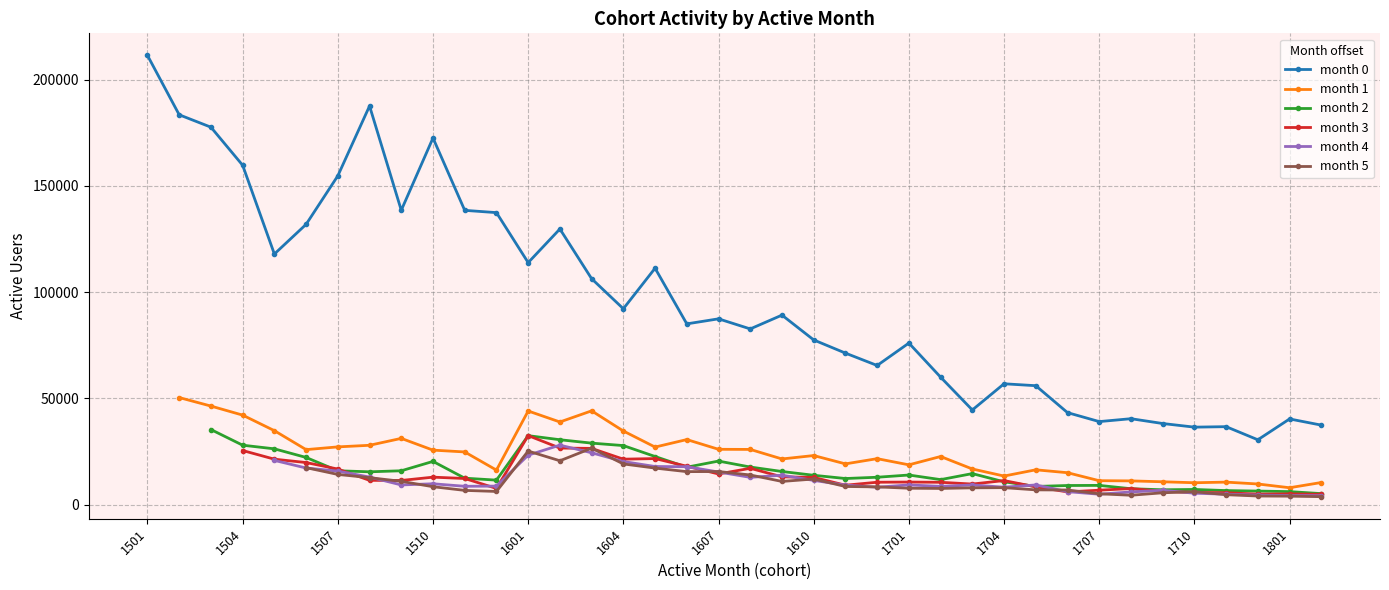

List the series in order of their peak value, highest first.

month 0, month 1, month 2, month 3, month 4, month 5